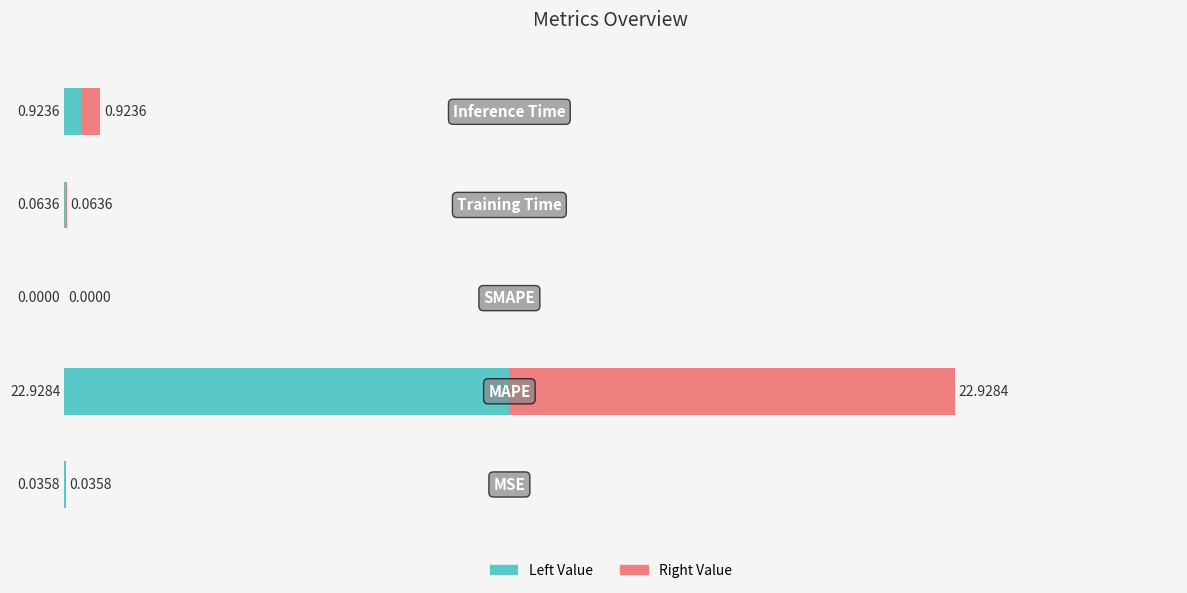

How many series are shown in this chart?

2